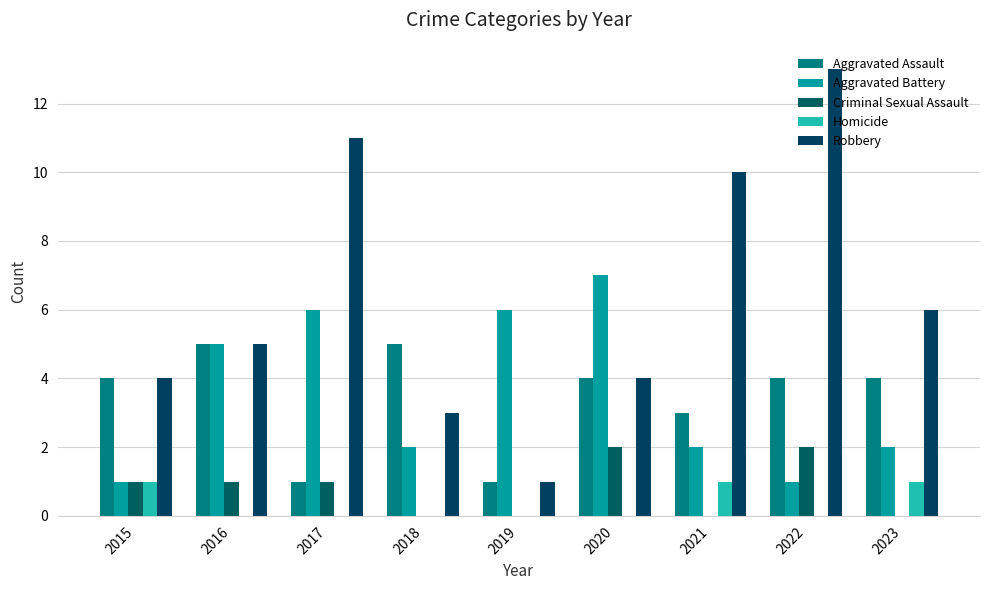

Are the bars horizontal?

No